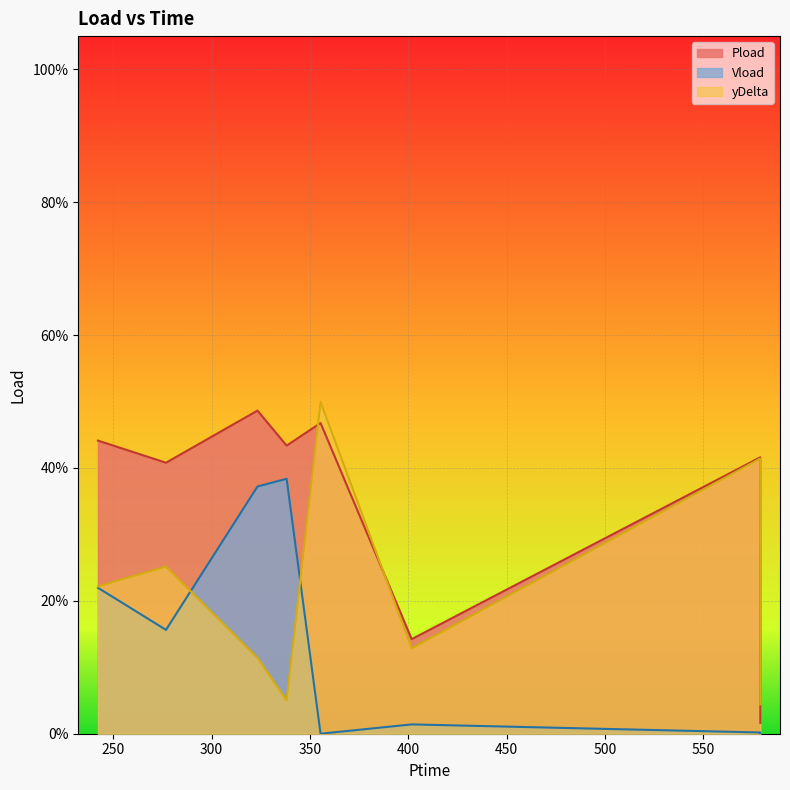

What is the difference between the second highest and second lowest values in the Vload series?

0.4